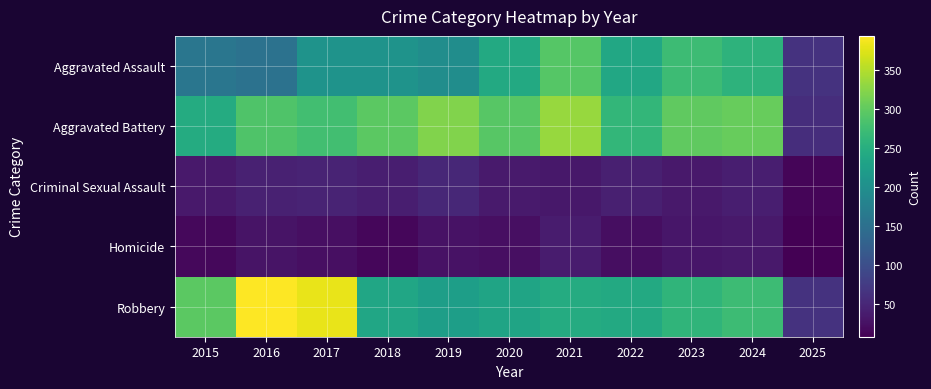

Reading right to left, list all the values displayed in this chart.

Aggravated Assault: 2025=65	2024=258	2023=272	2022=239	2021=292	2020=242	2019=197	2018=206	2017=207	2016=154	2015=160
Aggravated Battery: 2025=58	2024=304	2023=300	2022=263	2021=335	2020=293	2019=321	2018=296	2017=277	2016=288	2015=246
Criminal Sexual Assault: 2025=14	2024=40	2023=34	2022=42	2021=33	2020=36	2019=51	2018=40	2017=47	2016=43	2015=34
Homicide: 2025=8	2024=34	2023=31	2022=23	2021=37	2020=24	2019=27	2018=15	2017=24	2016=29	2015=17
Robbery: 2025=65	2024=273	2023=261	2022=243	2021=245	2020=233	2019=224	2018=237	2017=381	2016=394	2015=297